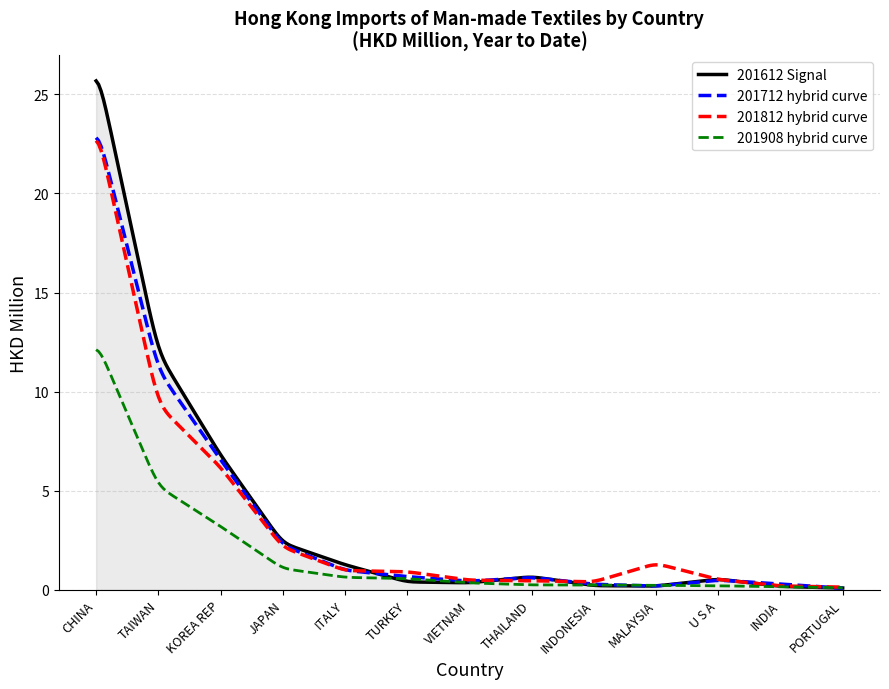

How many lines are shown in the chart?

4